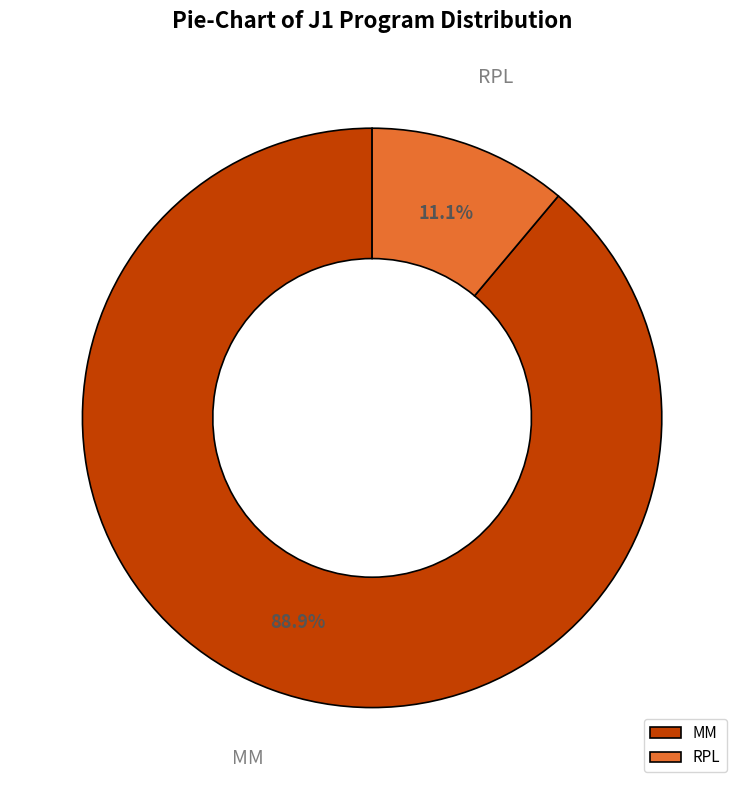

What percentage is the MM slice, to the nearest percent?

89%